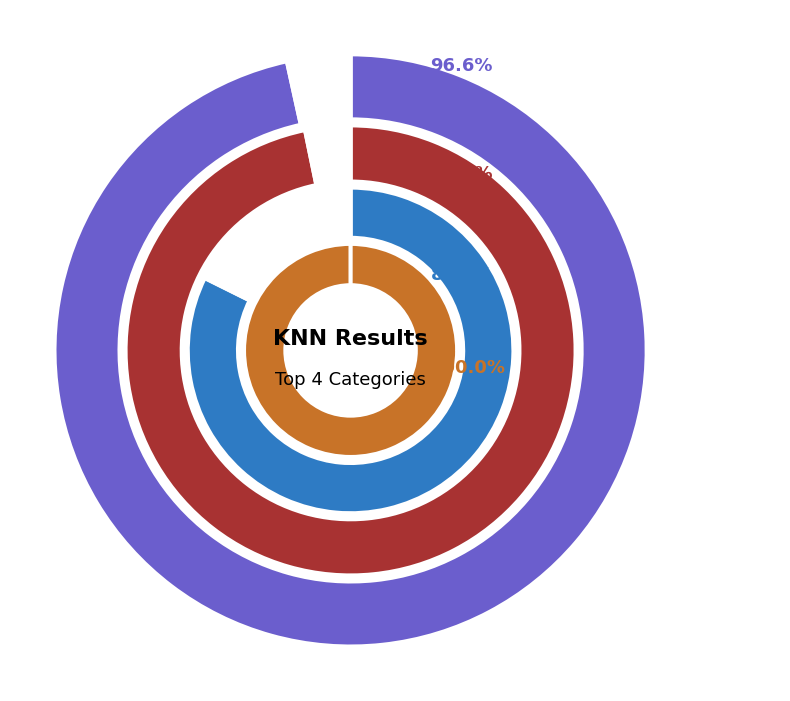

What percentage is the 10 slice, to the nearest percent?

4%